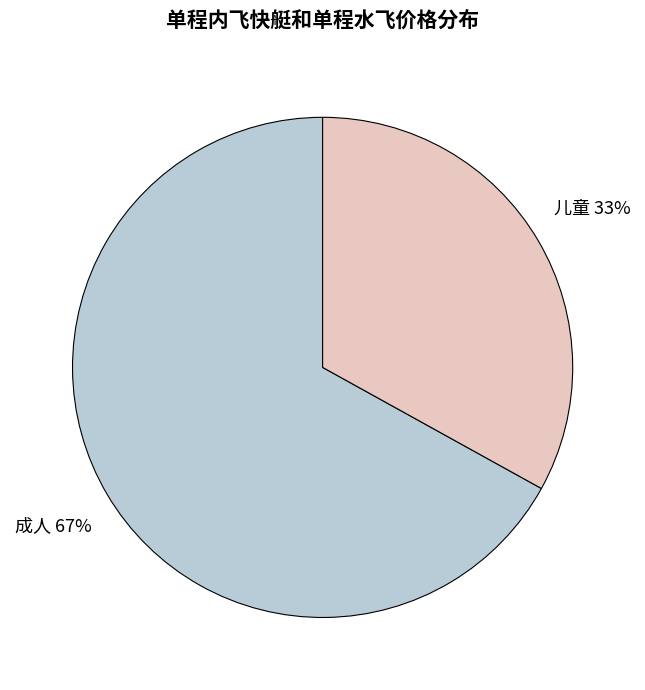

Between 成人 and 儿童, which is larger?

成人